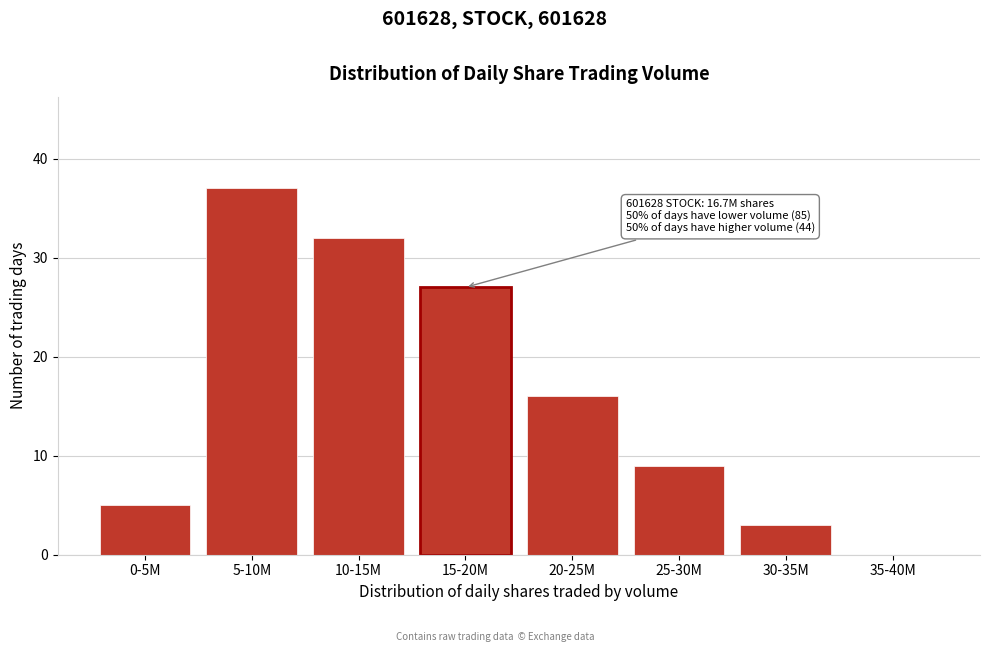

Reading left to right, transcribe all the data shown in this chart.

0-5M=5	5-10M=37	10-15M=32	15-20M=27	20-25M=16	25-30M=9	30-35M=3	35-40M=0